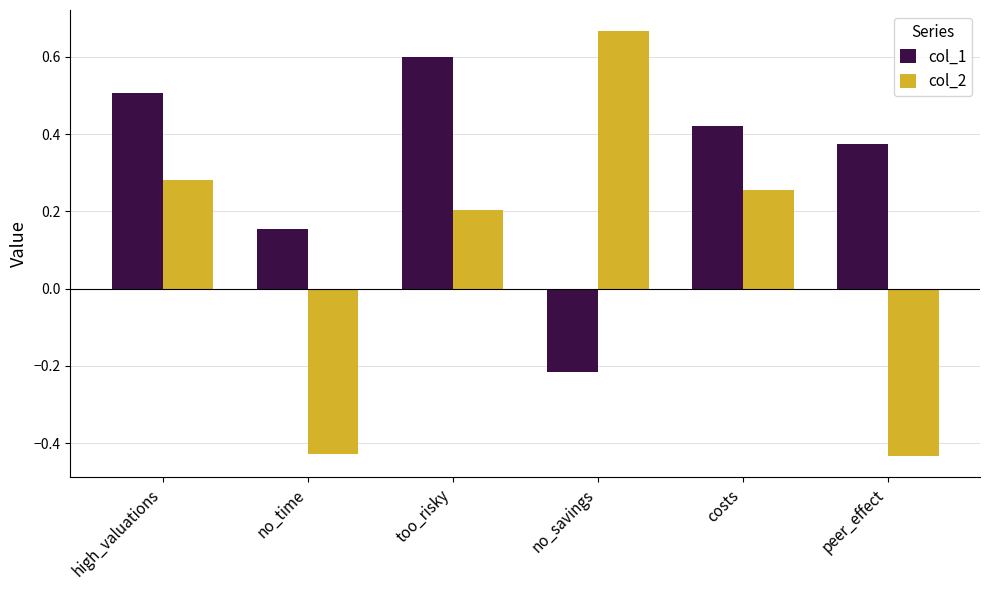

What is the difference between the highest and lowest values at no_savings?

0.9